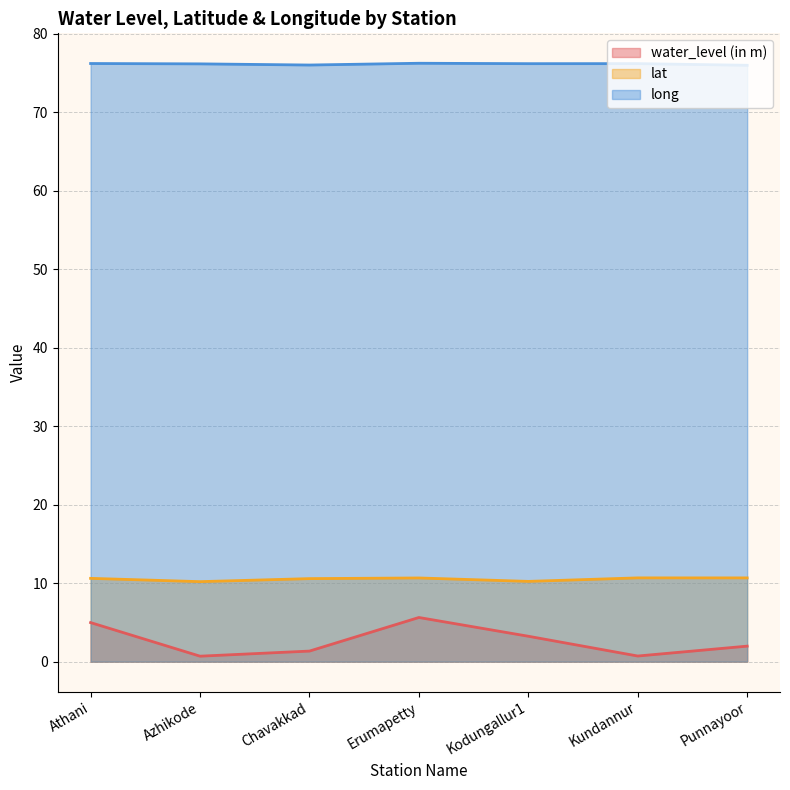

What is the label of the 1st point from the left?

Athani